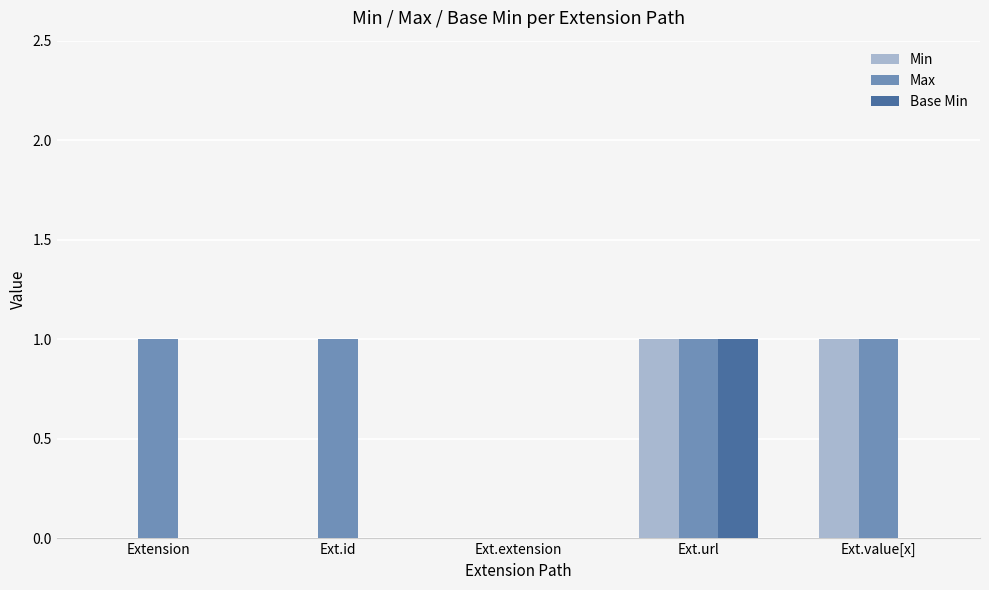

Between Ext.id and Ext.extension, which series saw the biggest shift?

Max